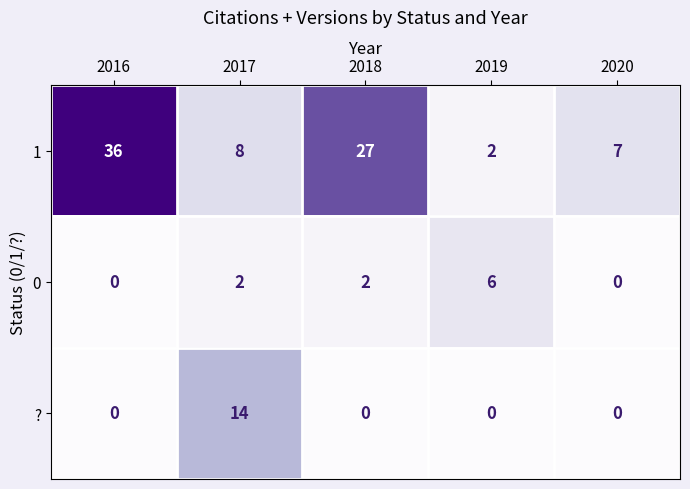

What is the maximum value shown in the chart?

36